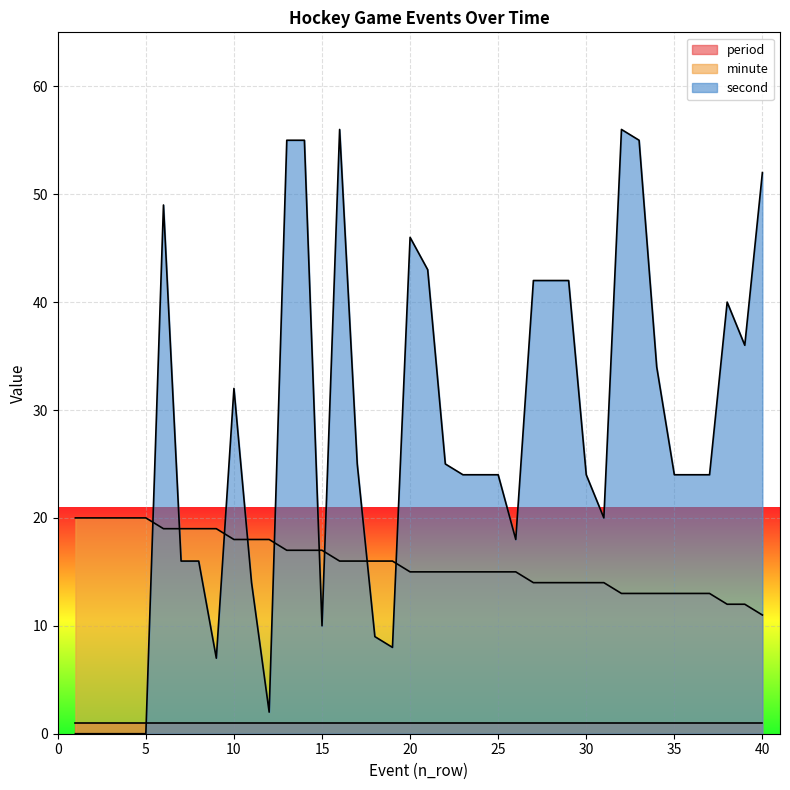

Where does the second series first go above 24?

6